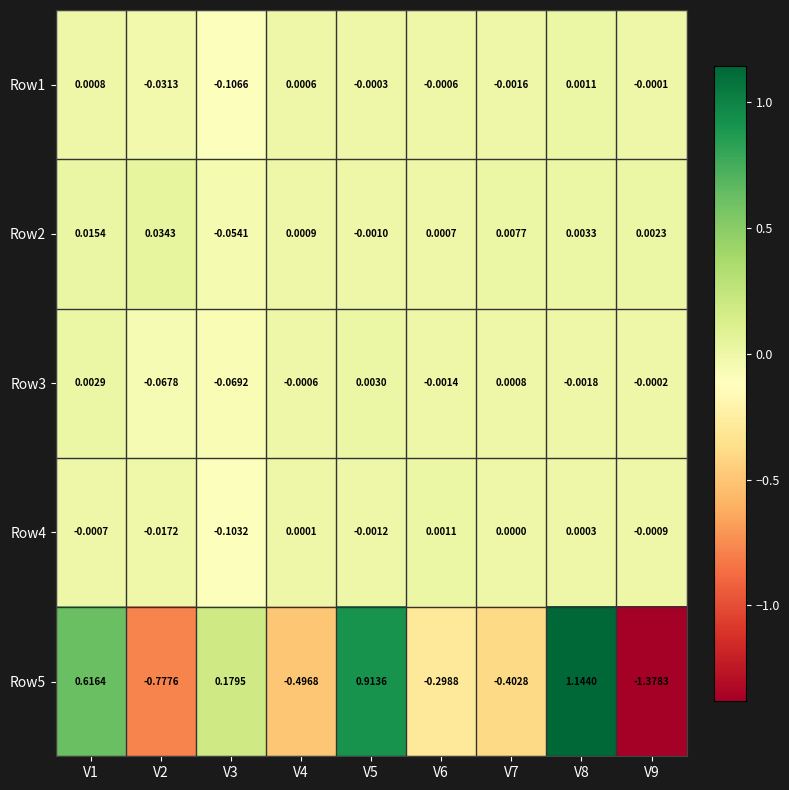

At which category is the sum across all series the highest?

V8